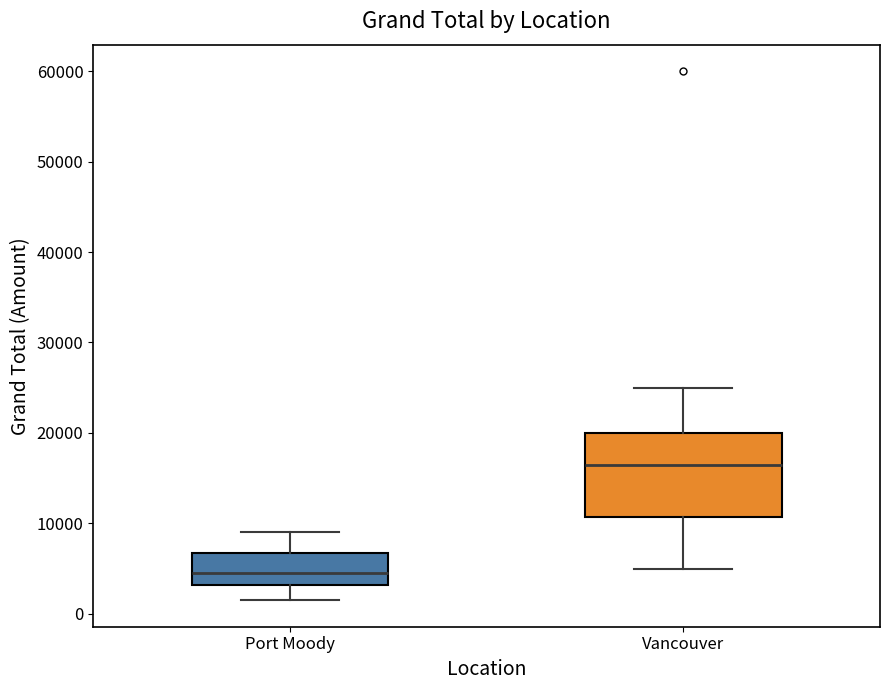

Which box's median line is the lowest?

Port Moody